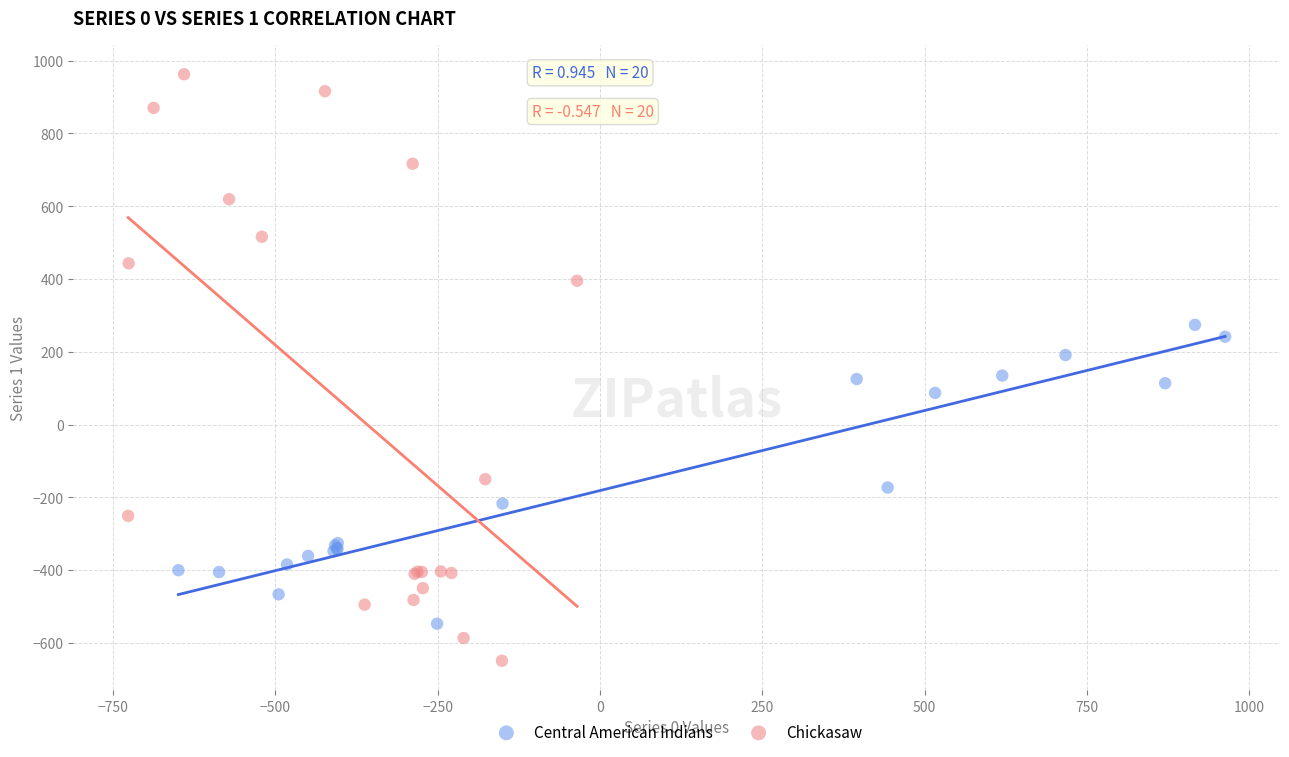

What are all the series names shown in the legend?

Central American Indians, Chickasaw